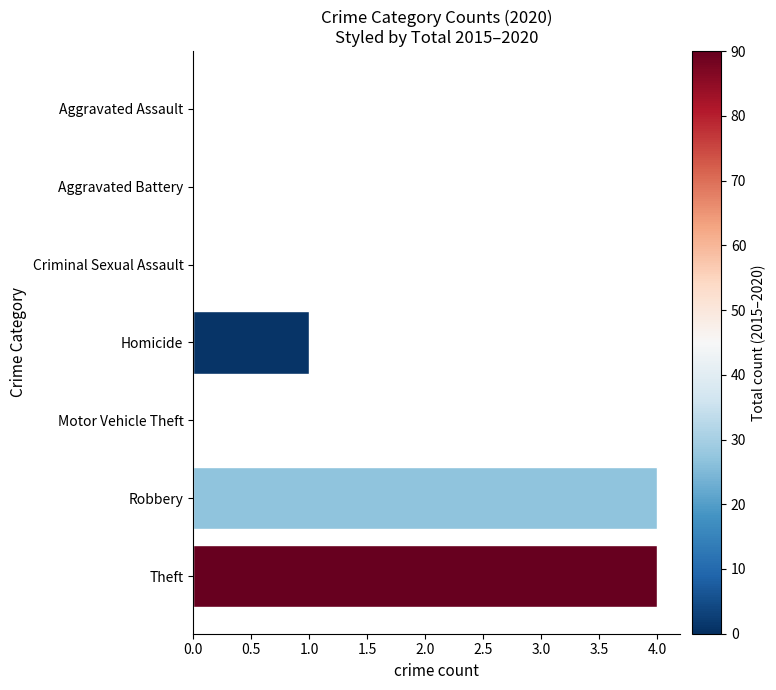

Reading top to bottom, extract all data points from this chart.

Aggravated Assault=0	Aggravated Battery=0	Criminal Sexual Assault=0	Homicide=1	Motor Vehicle Theft=0	Robbery=4	Theft=4